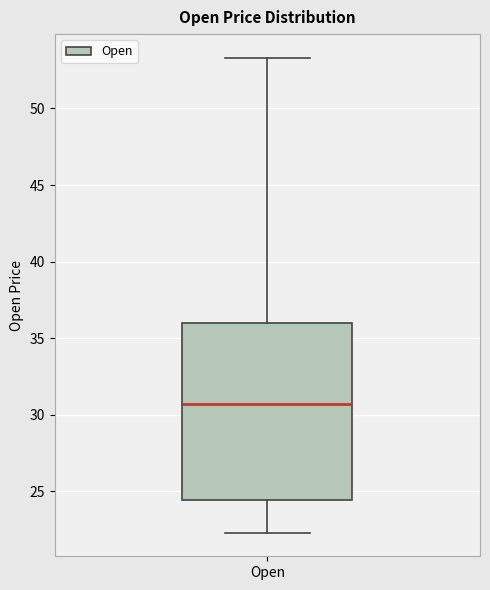

Read this box plot against the y-axis: the position of the median line, the range covered by the box, and the ends of both whiskers. The values are not printed on the chart, so give them approximately, as read against the axis.

median 30.5, box 24.5 to 36.0, whiskers 22.5 to 53.5